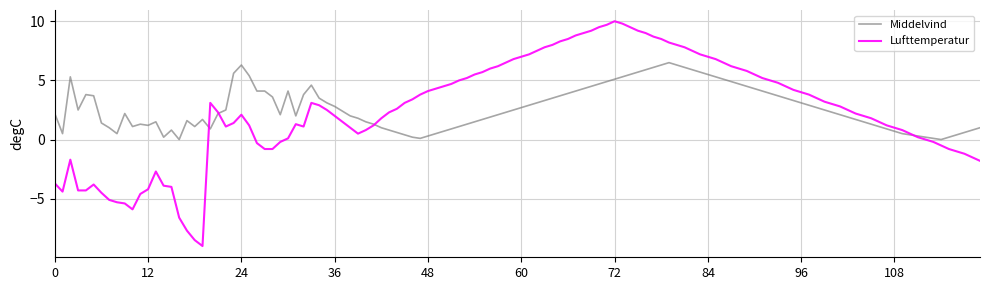

Rank the series by their maximum value, from highest to lowest.

Lufttemperatur, Middelvind